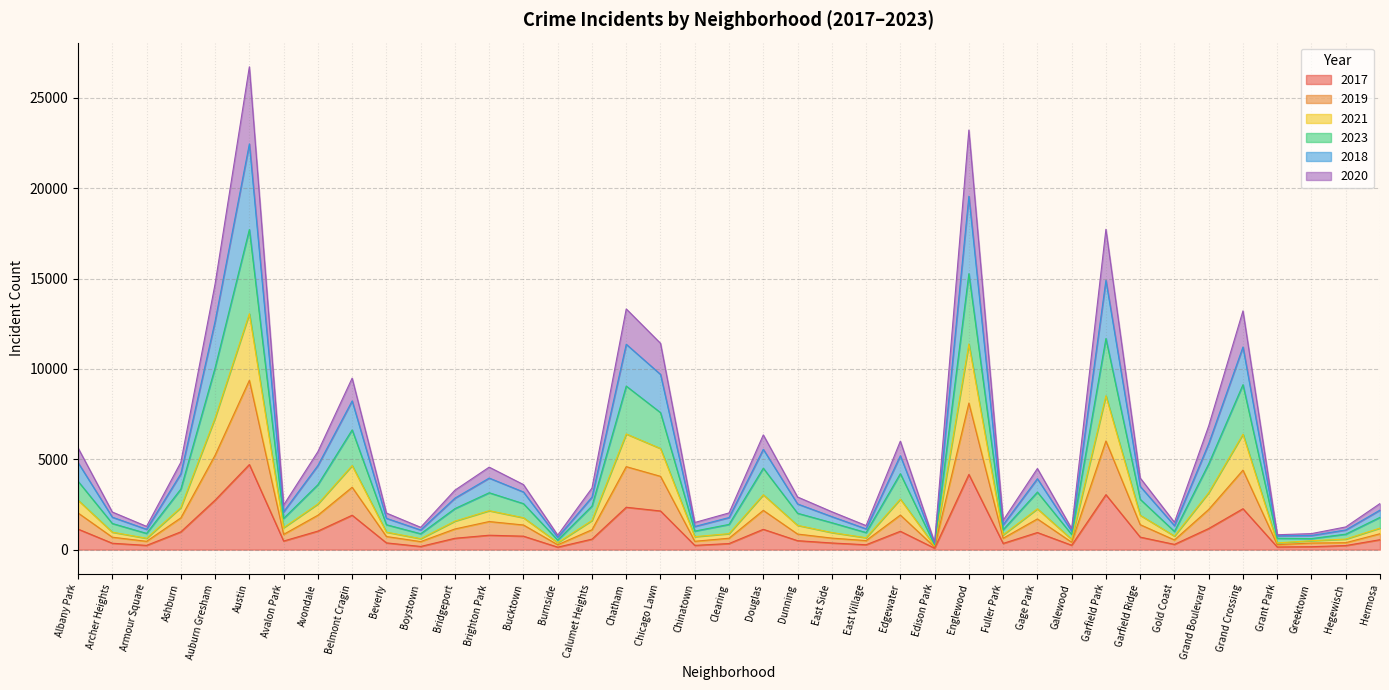

True or false: 2020 has a value of 7697 at Grand Crossing.

False